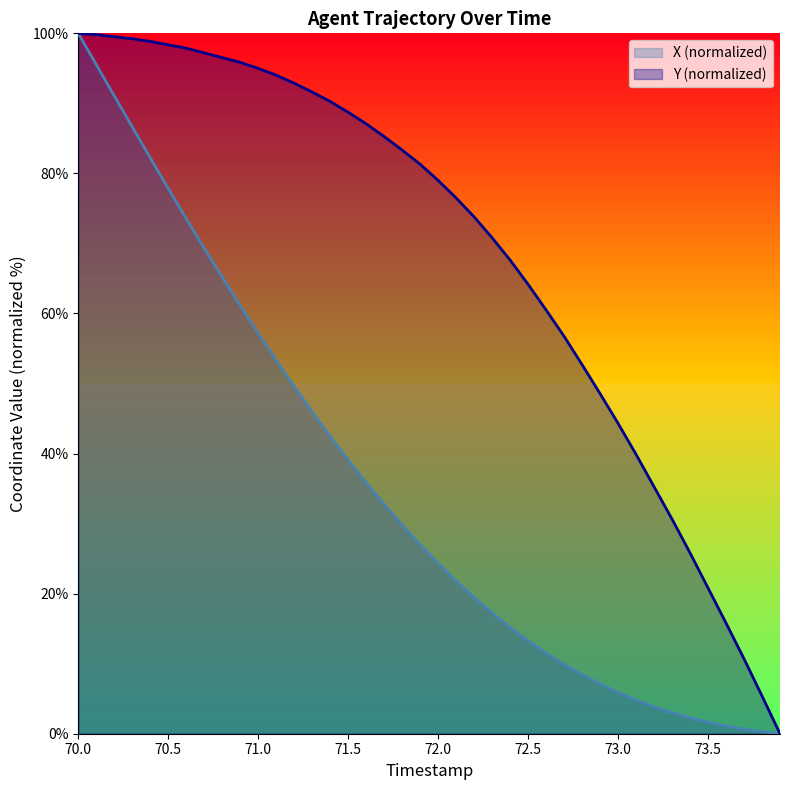

Rank the series by their average value, from highest to lowest.

Y (normalized), X (normalized)